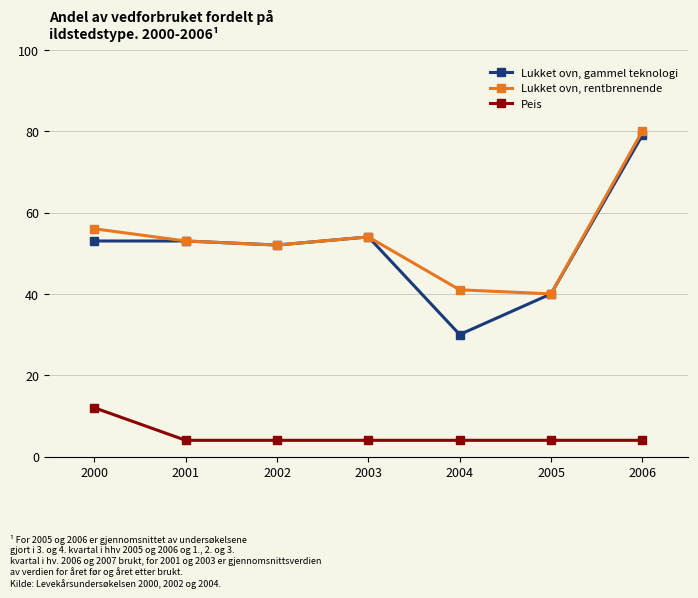

What is the difference between the maximum and minimum values in the Lukket ovn, gammel teknologi series?

49